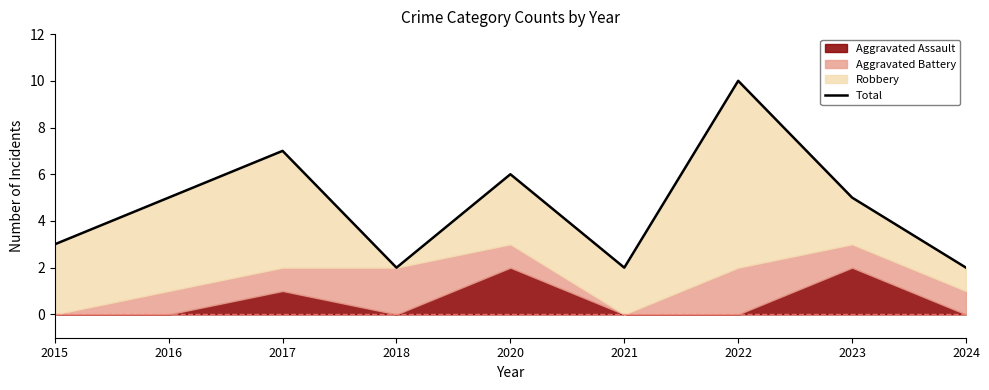

Between 2020 and 2024, which is larger?

2020